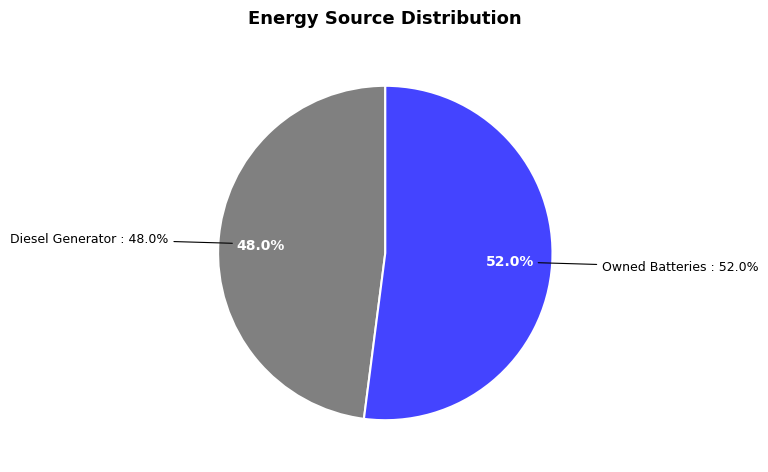

What is the largest slice in the pie chart?

Owned Batteries